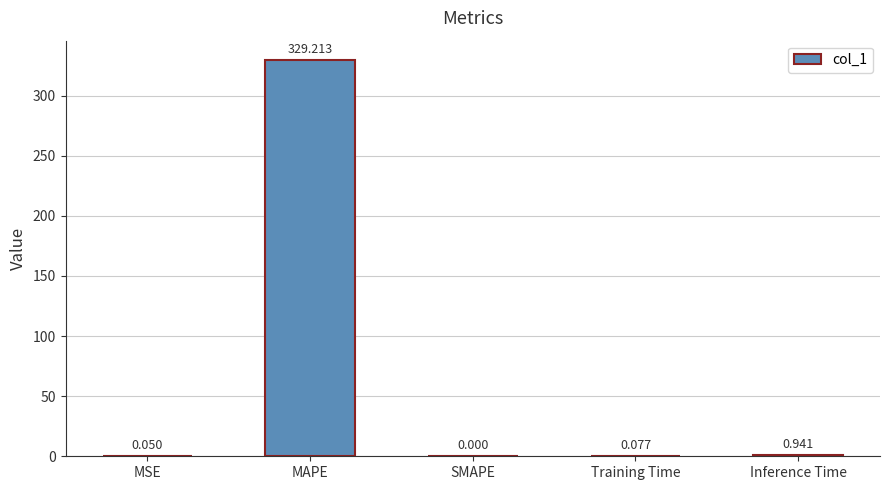

Between MSE and Training Time, which is larger?

Training Time